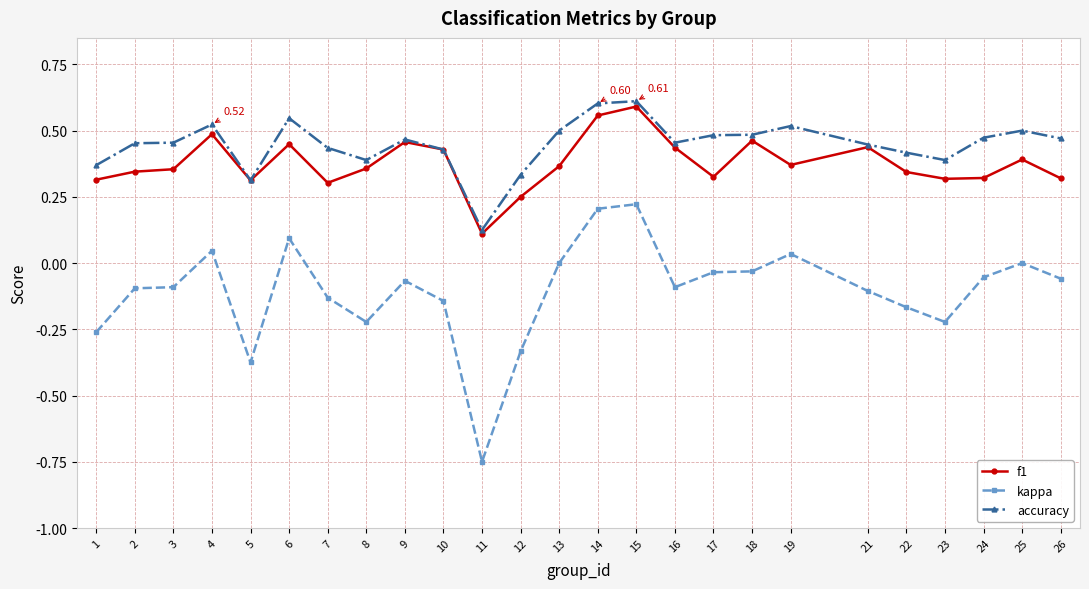

At 12, list the series in order from largest to smallest.

accuracy, f1, kappa